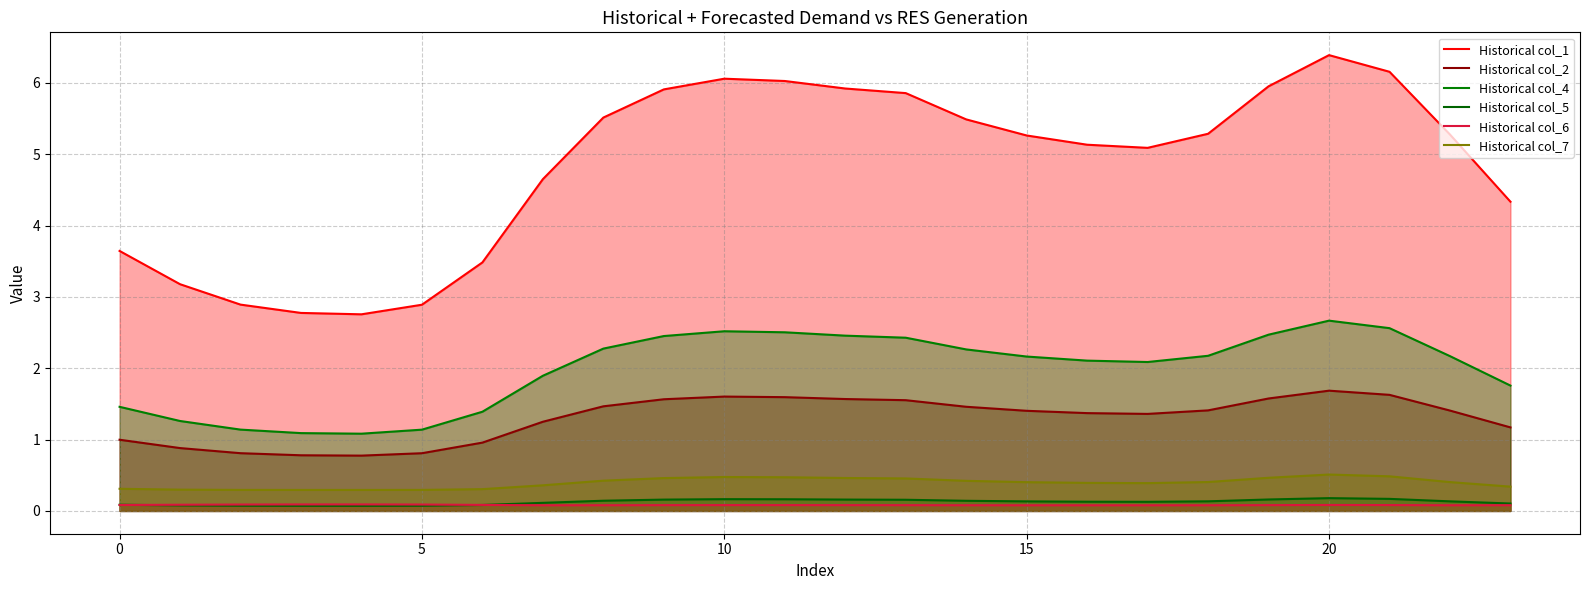

What is the sum of all Historical col_2 values?

31.1